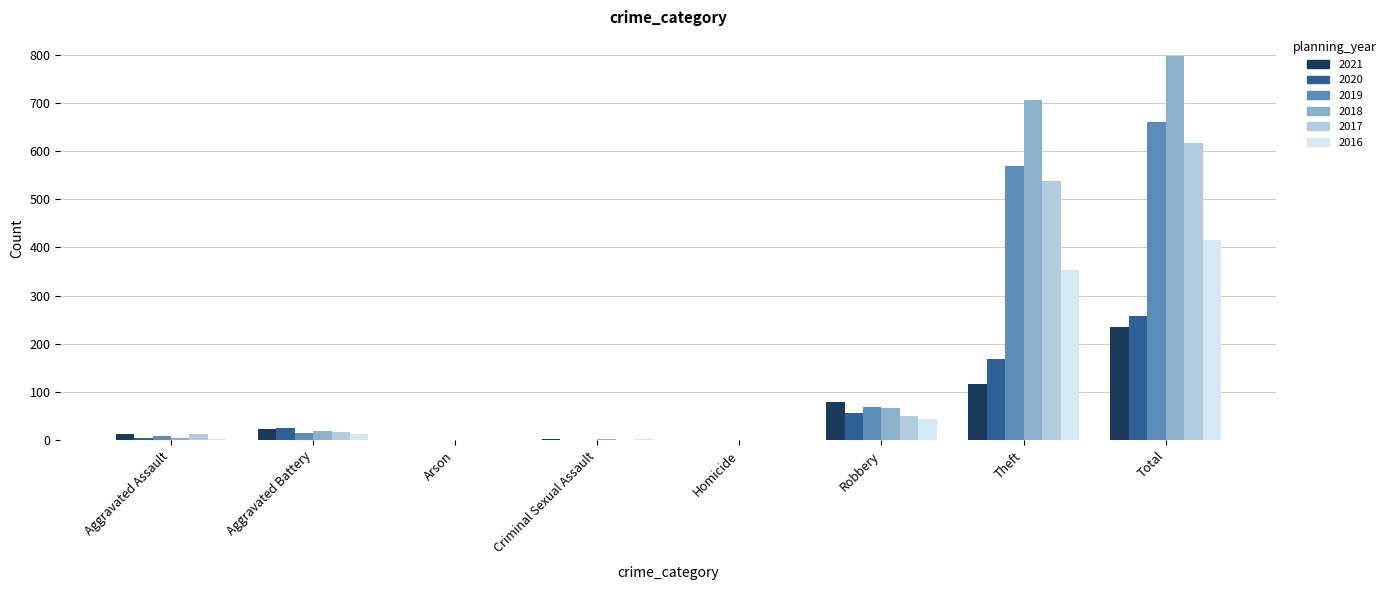

Are the bars horizontal?

No